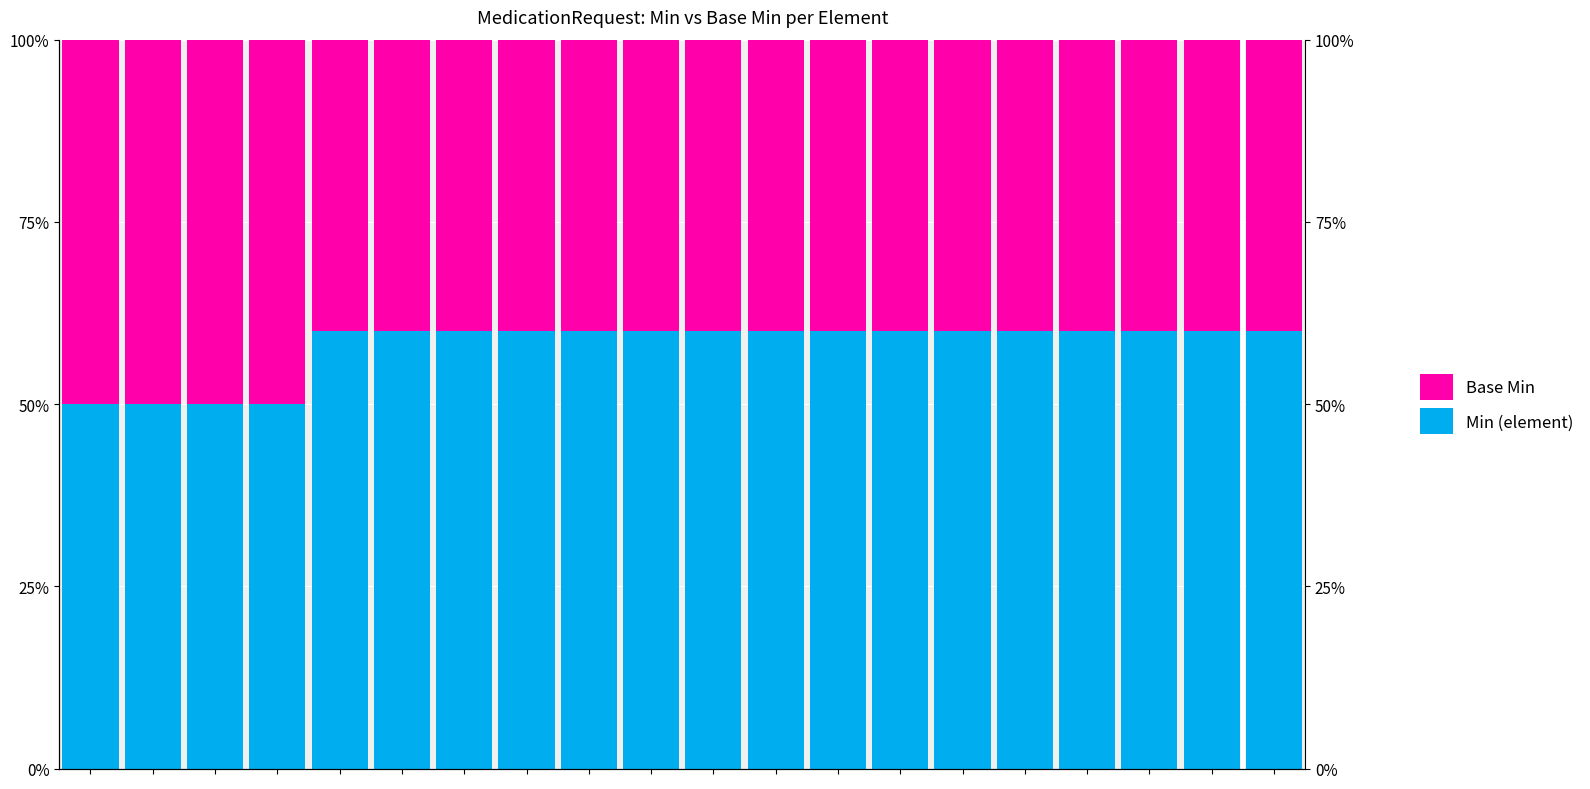

What is the minimum value shown in the chart?

40